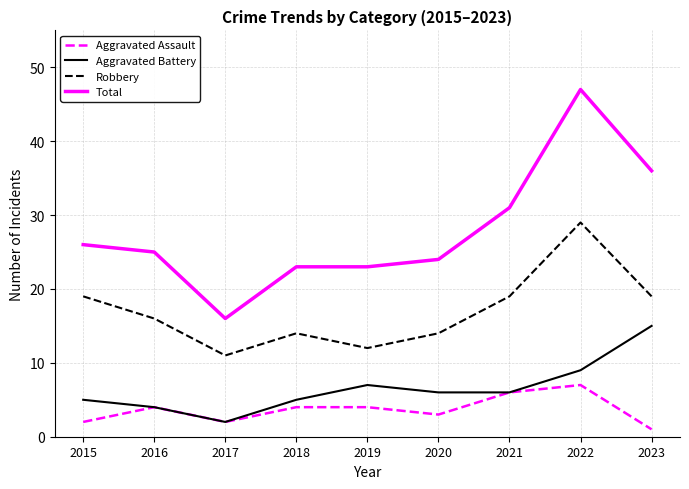

Which label corresponds to the smallest value in the chart?

2023